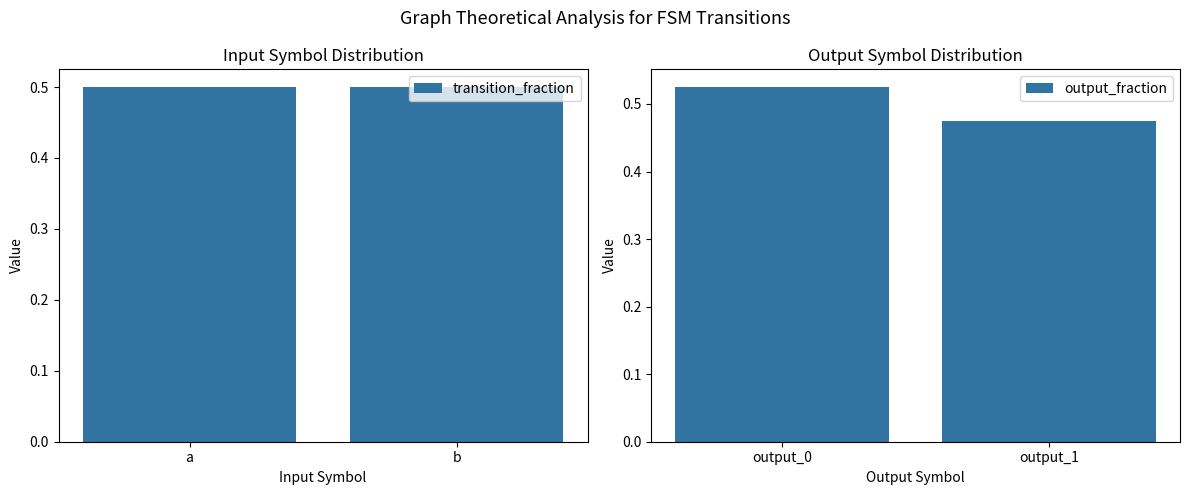

Rank the categories by transition_fraction value from highest to lowest.

a, b